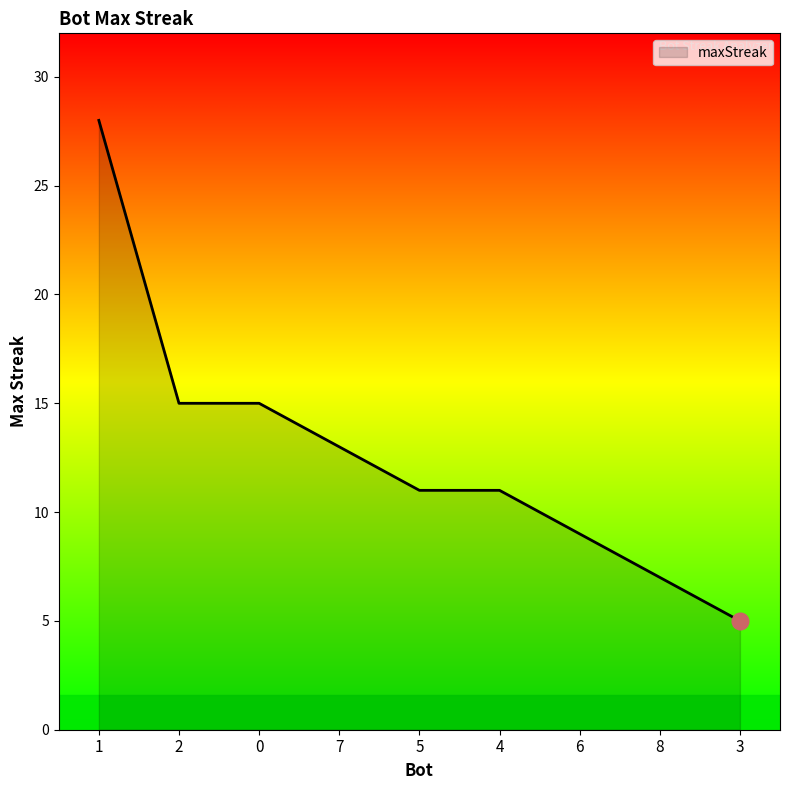

Is it true that the value at 2 is 15?

True